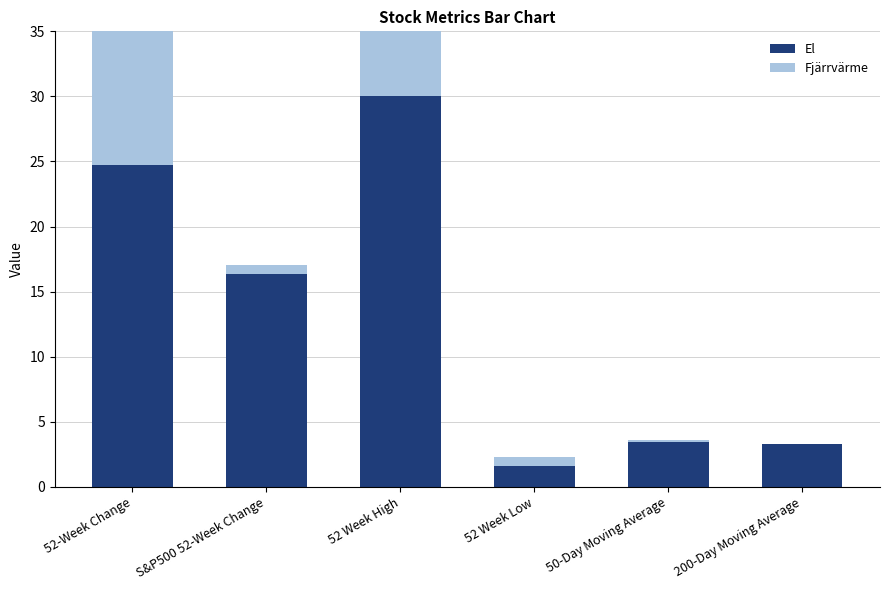

At which label does El first exceed 16?

52-Week Change